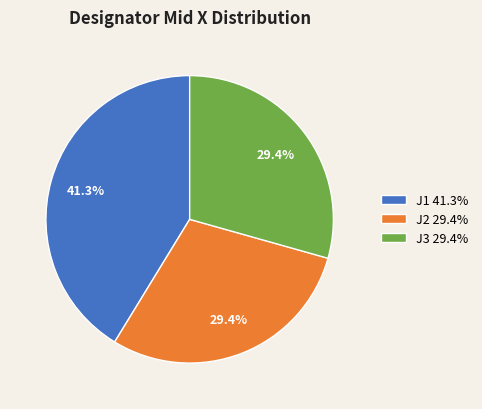

Count the number of slices in the pie.

3